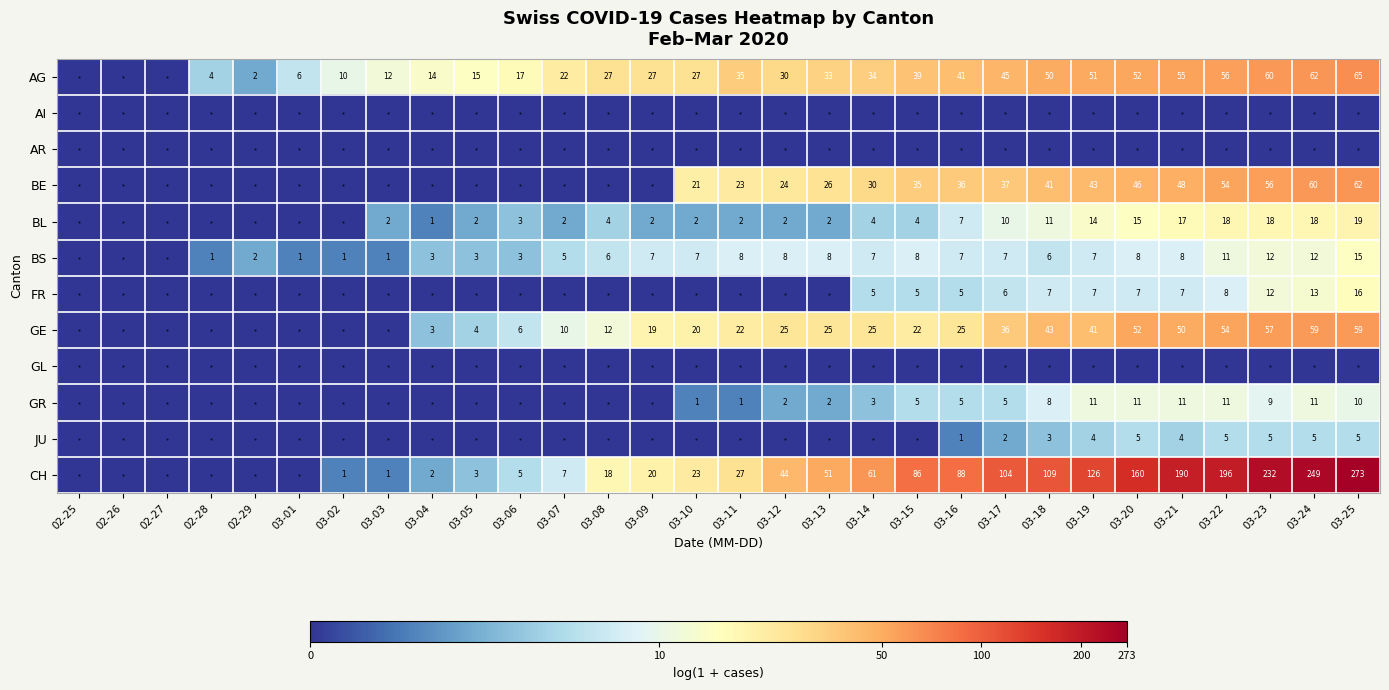

Is it true that AG equals 73 at 03-16?

False